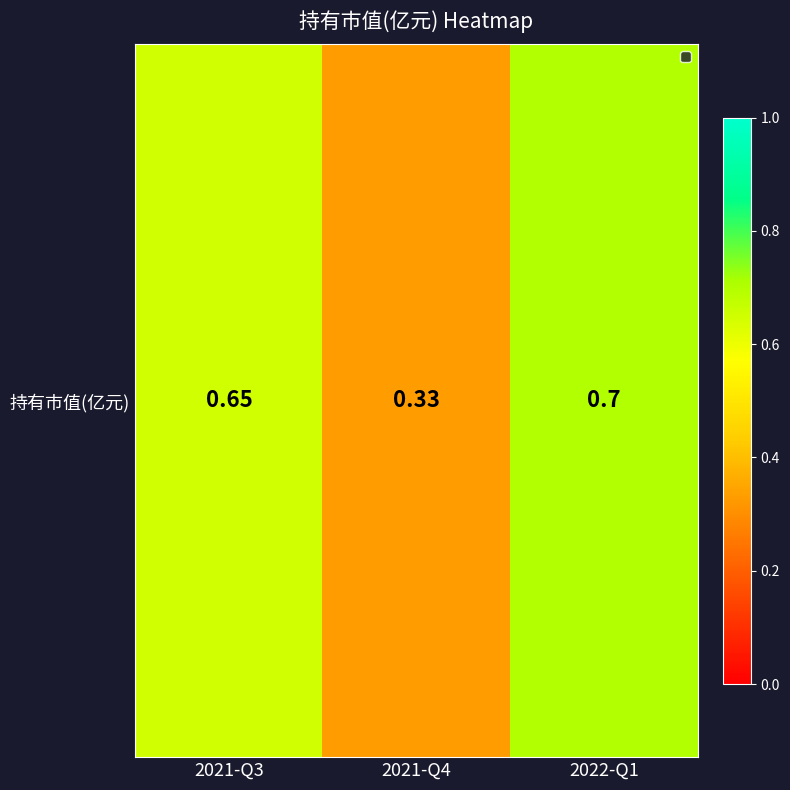

Reading left to right, what are all the values shown in this chart?

2021-Q3=0.7	2021-Q4=0.3	2022-Q1=0.7